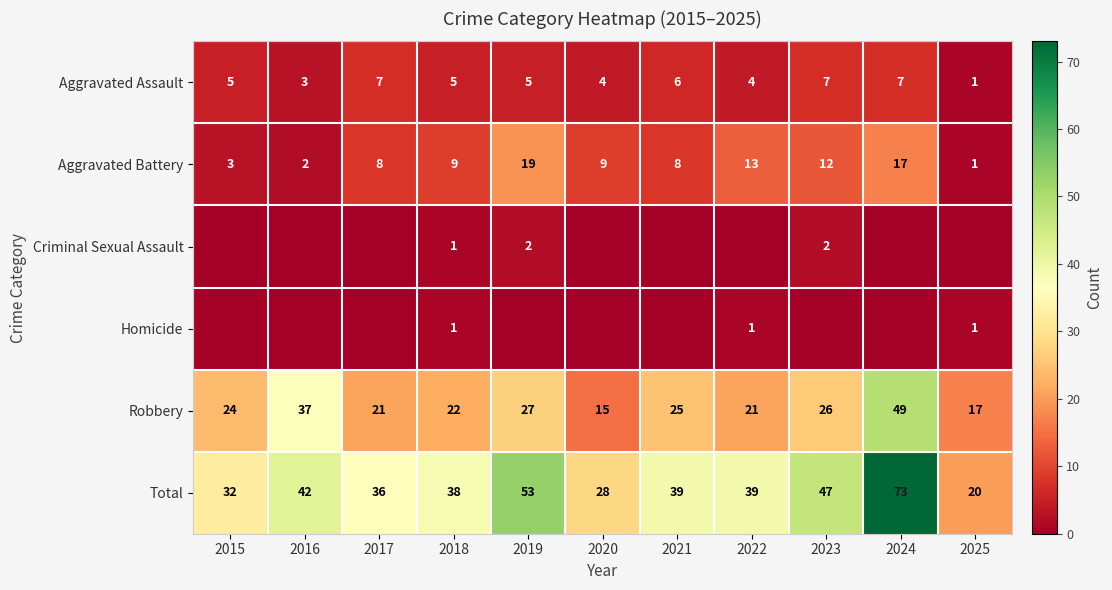

What is the total value across all series at 2020?

56